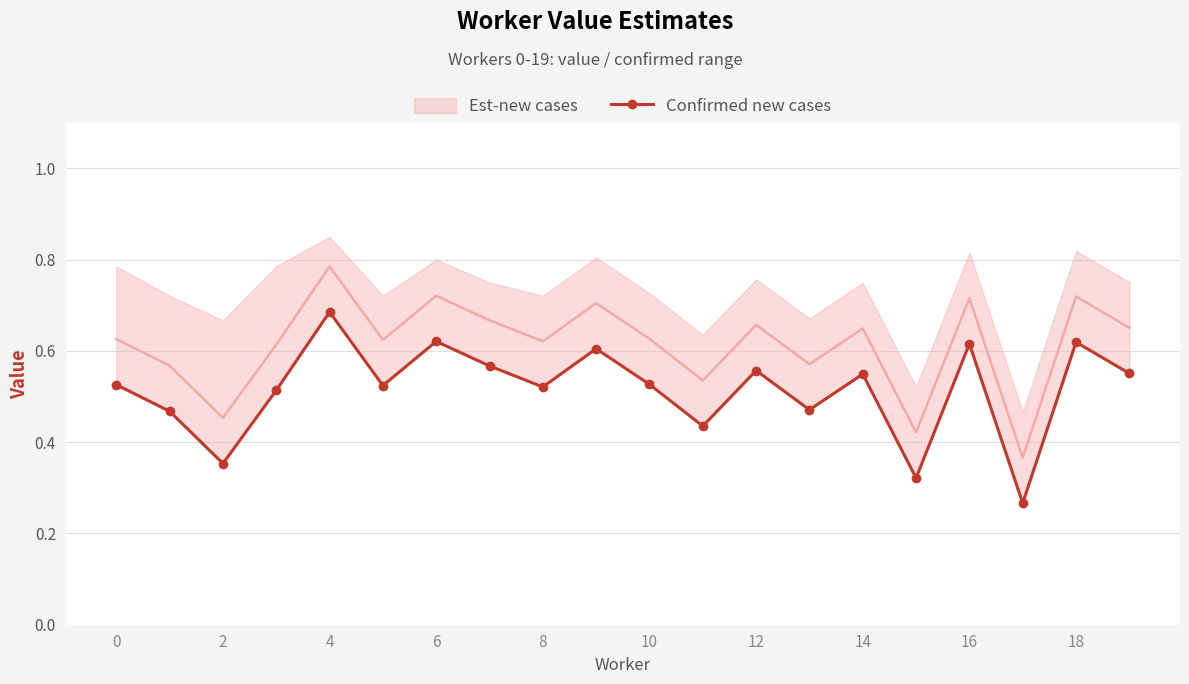

The chart shows a value of 0.5 at 13. True or false?

True